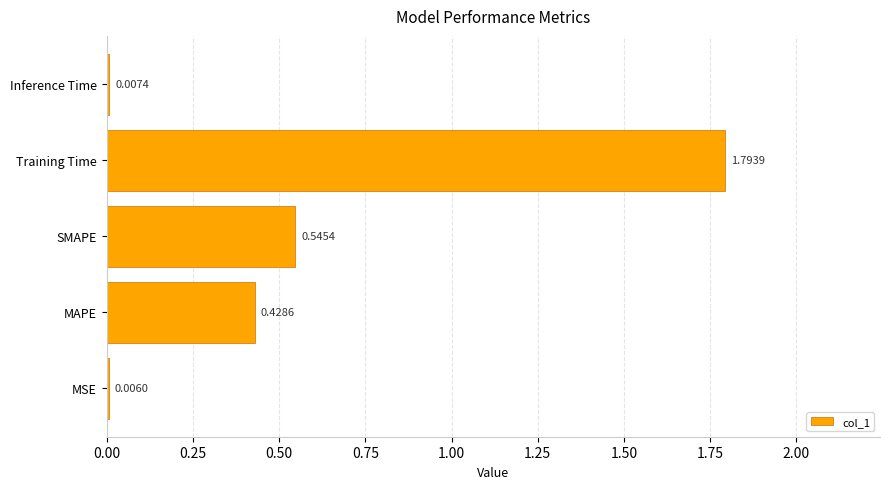

Between Training Time and Inference Time, which is larger?

Training Time